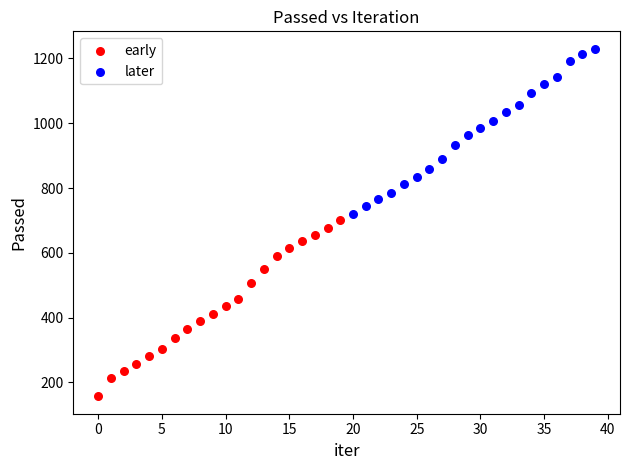

Which series has the widest spread of Y values?

early